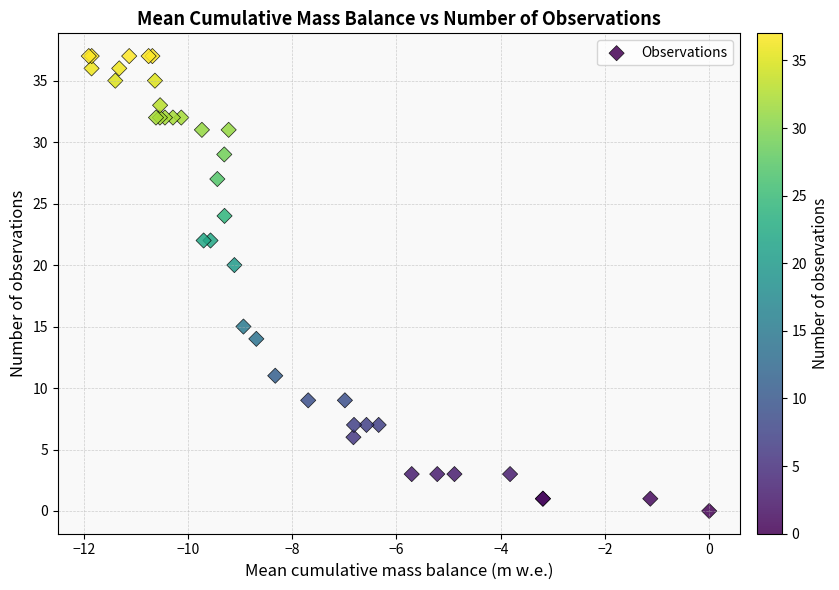

What Y value in the scatter plot is closest to 18?

20